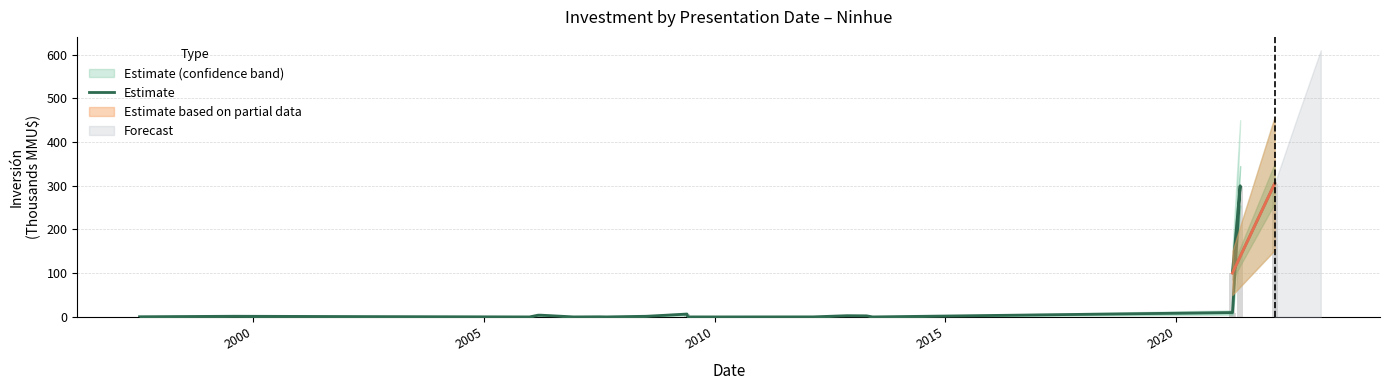

Is it true that the value at 10 is 0.1?

False